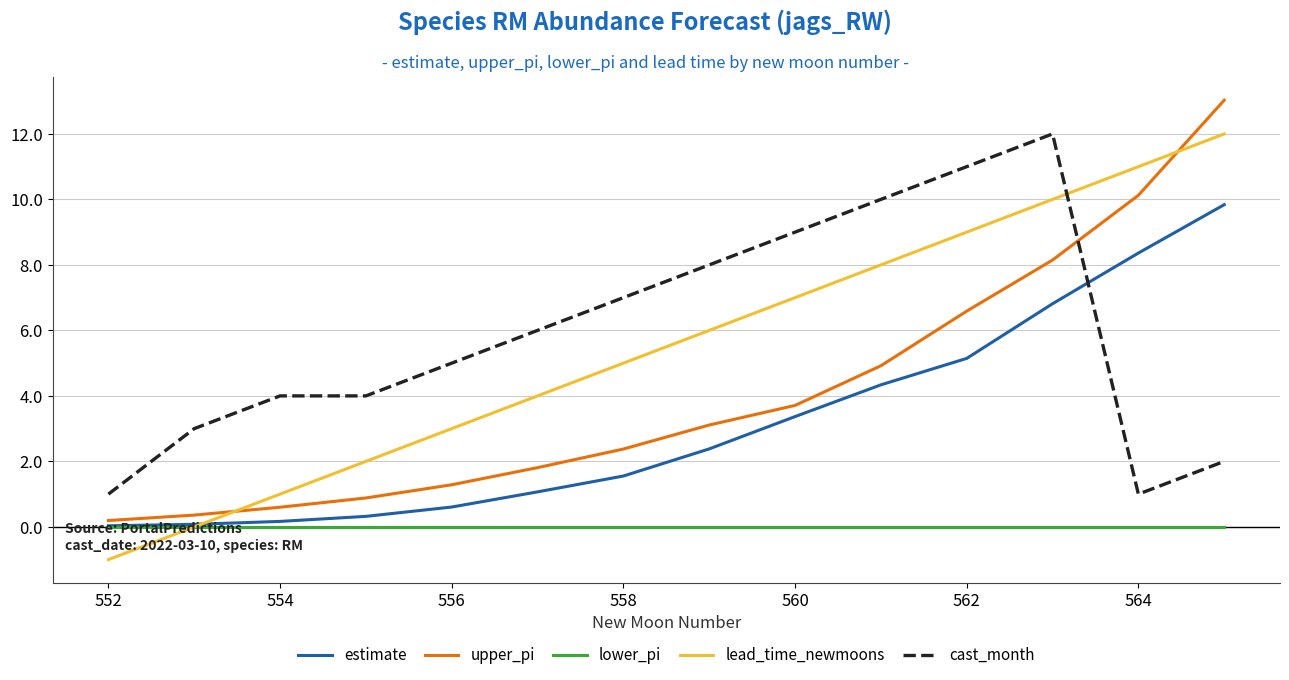

Which series has the largest range (max minus min)?

lead_time_newmoons